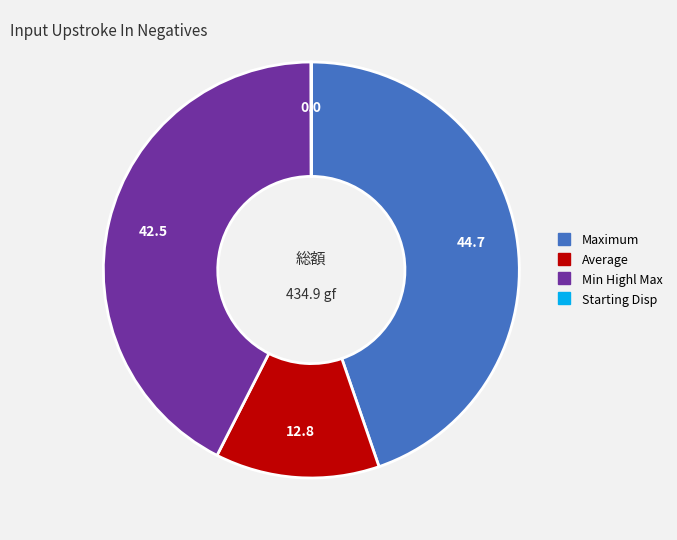

Does any single category account for the majority?

No